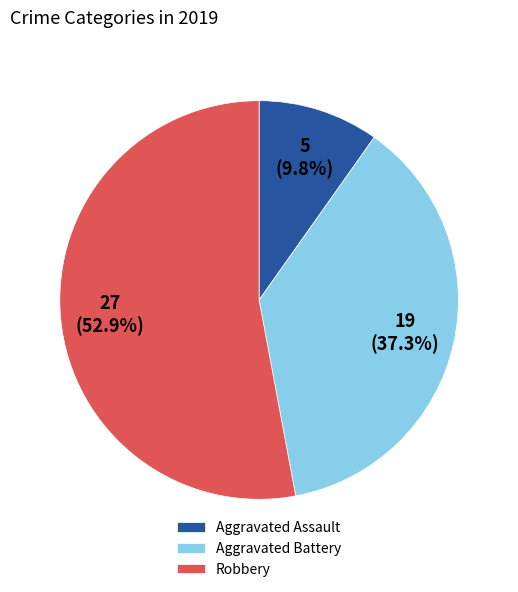

Do Robbery and Aggravated Battery together represent more than half of the pie?

Yes